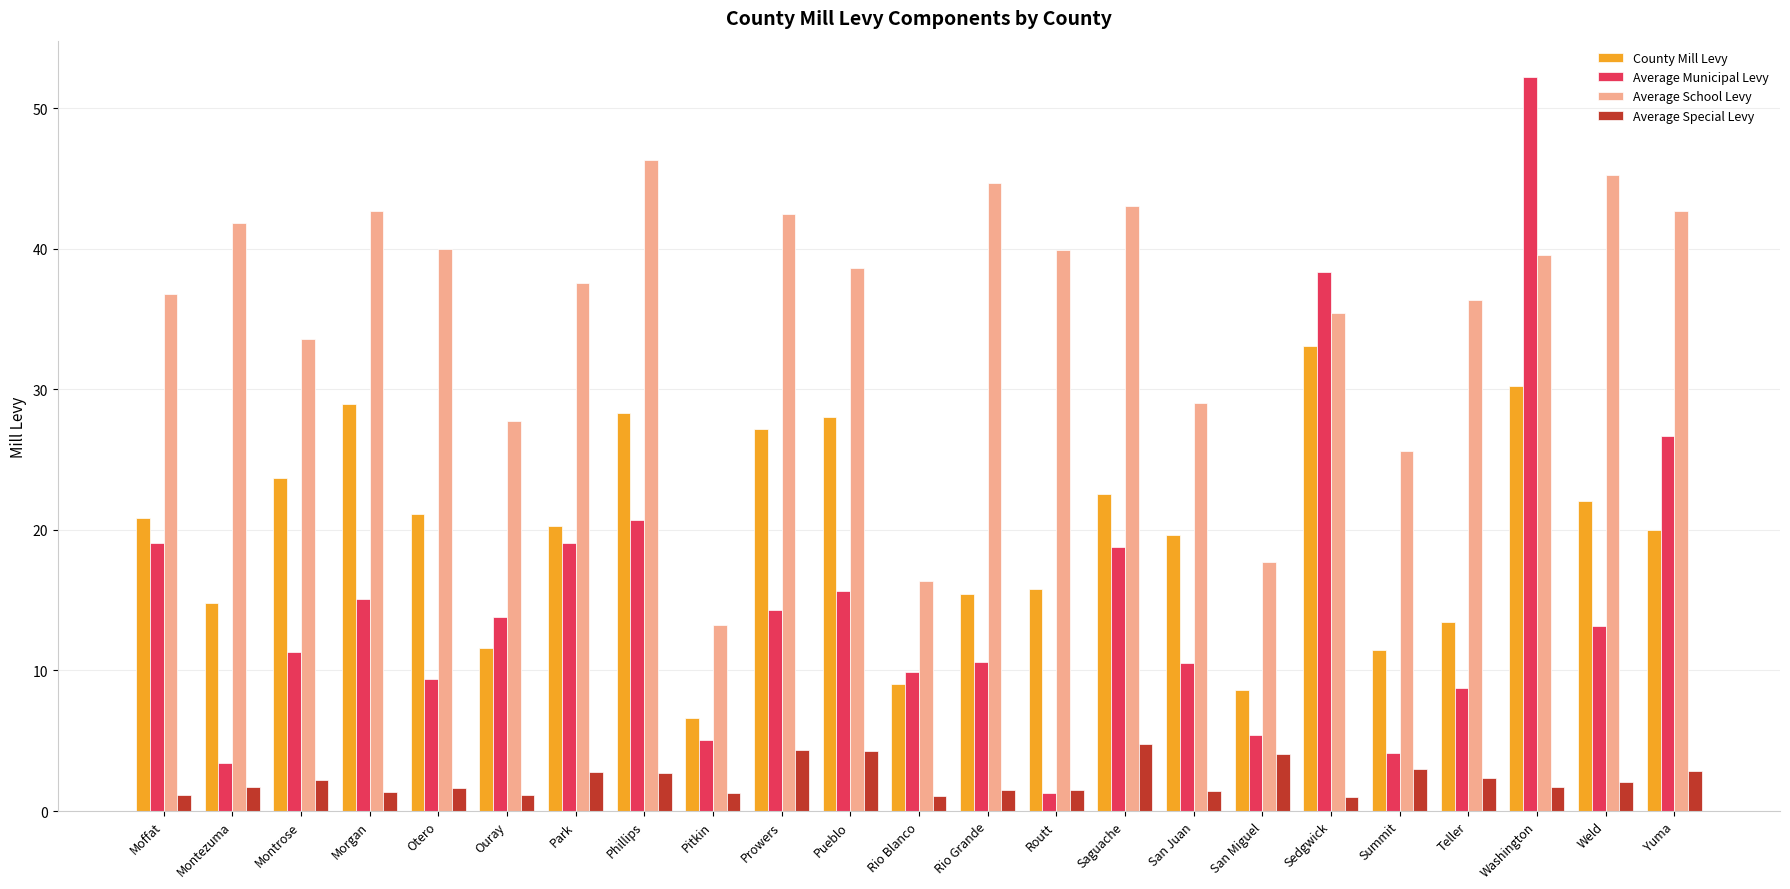

What is the label of the 20th bar from the left?

Teller